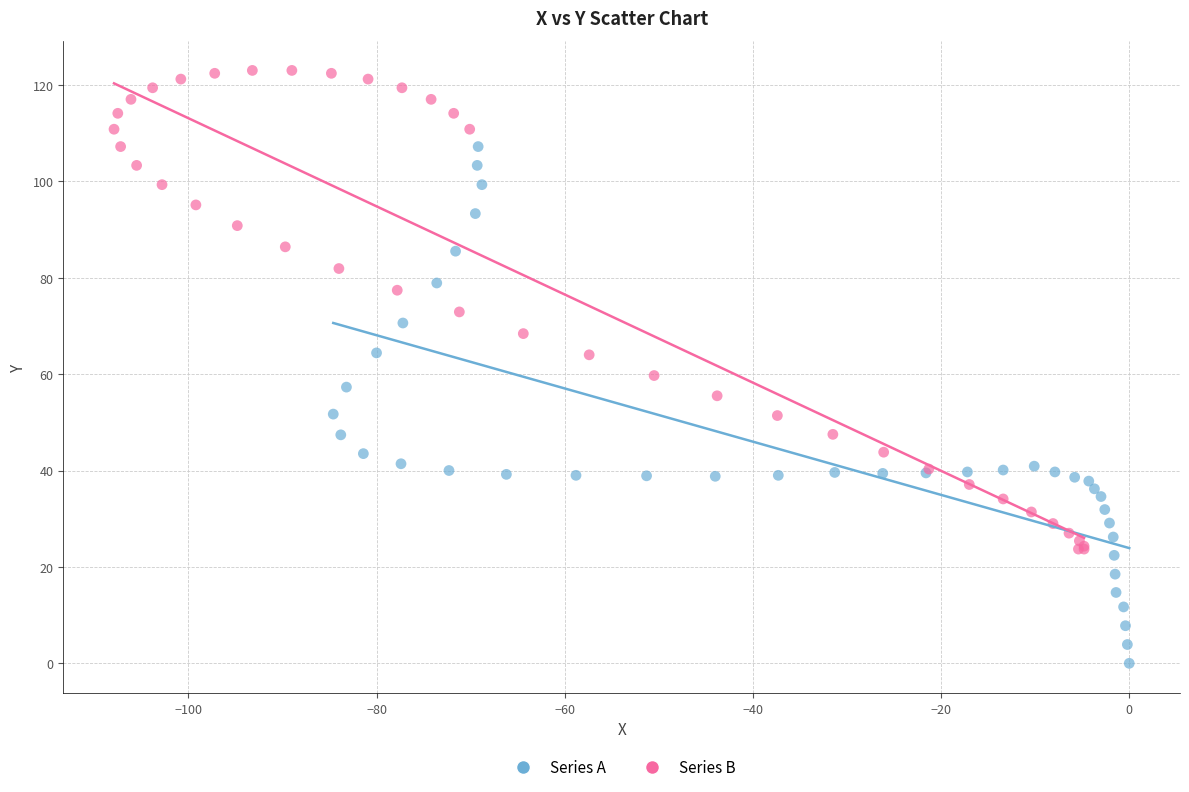

Which series contains the lowest Y value?

Series A